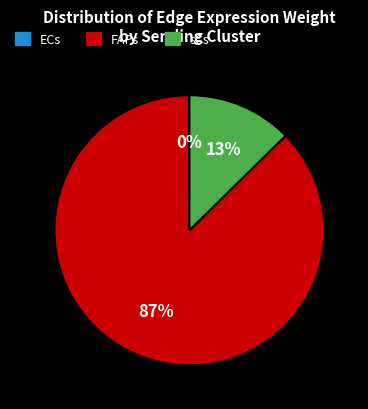

Which category has the biggest portion of the pie?

FAPs